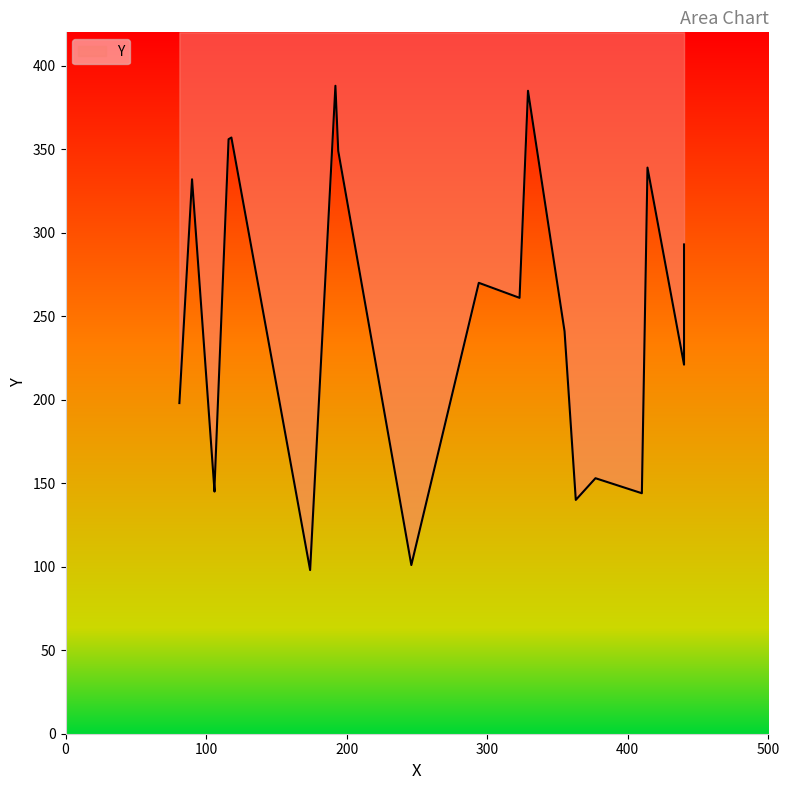

What is the average value?

246